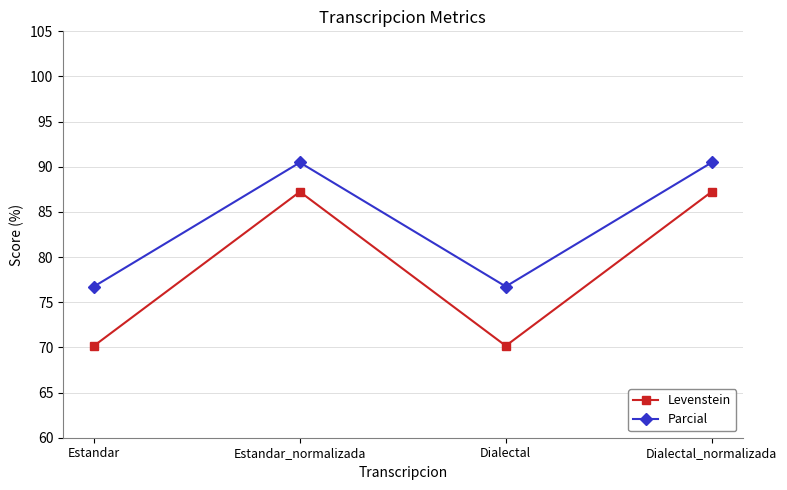

How many lines are shown in the chart?

2